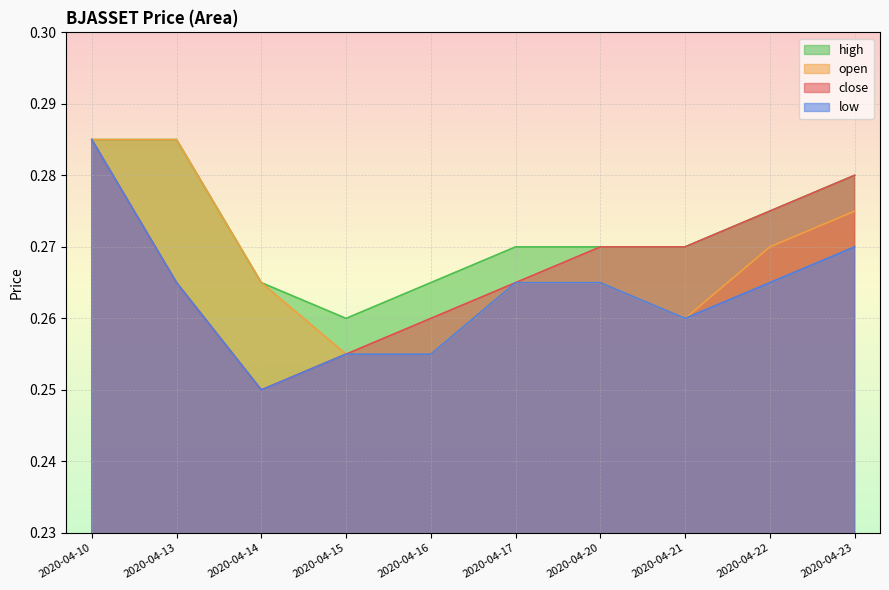

Which series has the largest total across all categories?

high